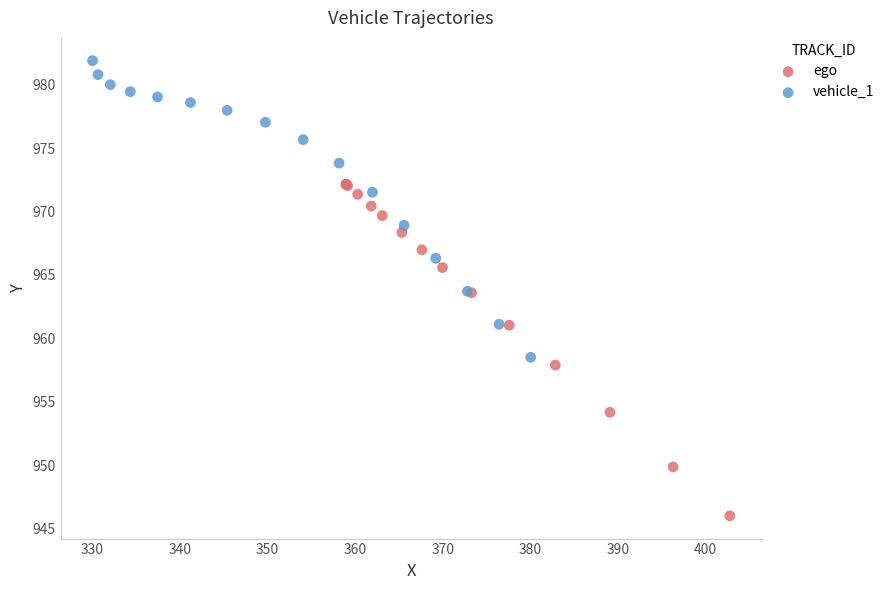

Which series has the widest spread of Y values?

ego